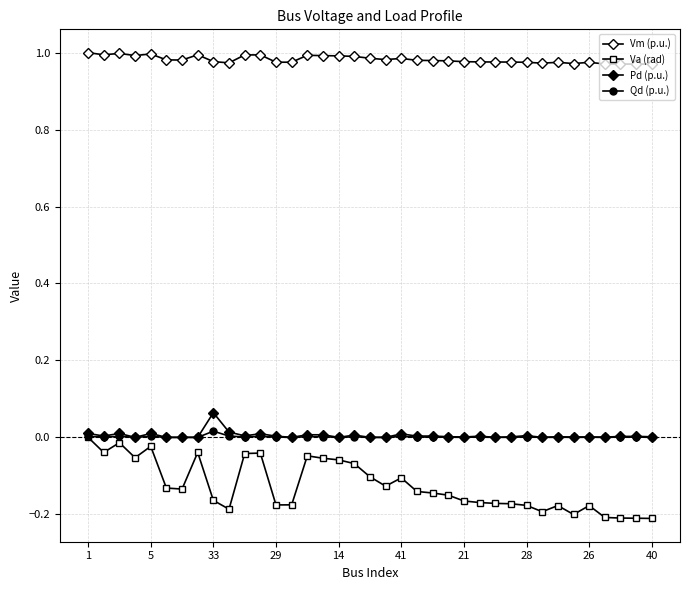

How many negative values does the Va (rad) series have?

36